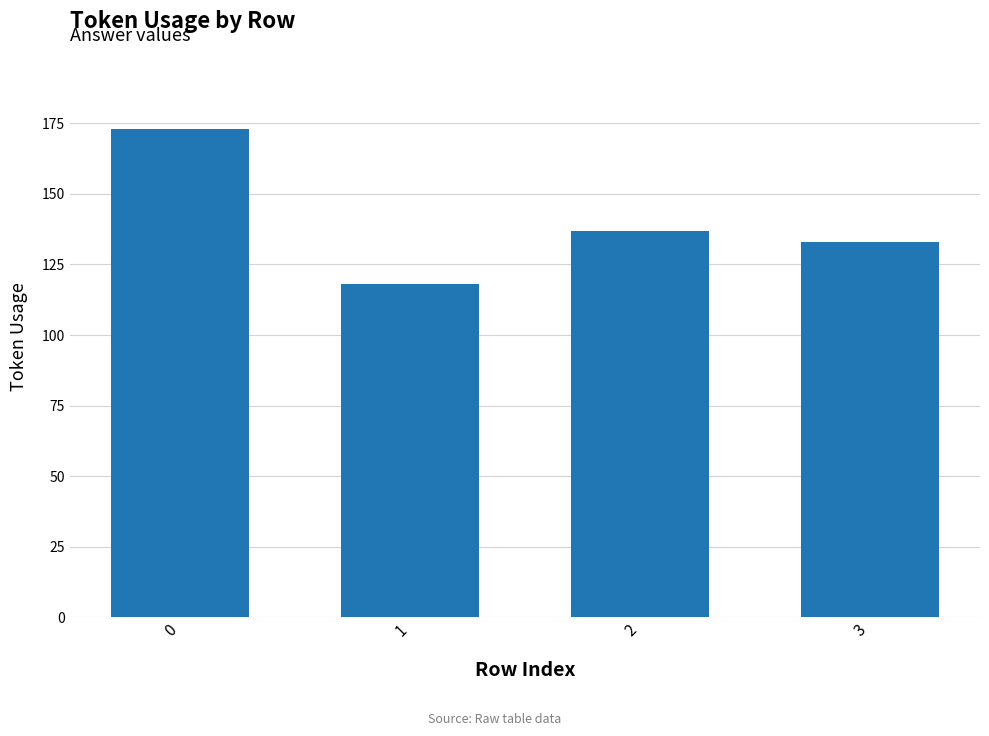

Reading left to right, list all the values displayed in this chart.

0=173	1=118	2=137	3=133